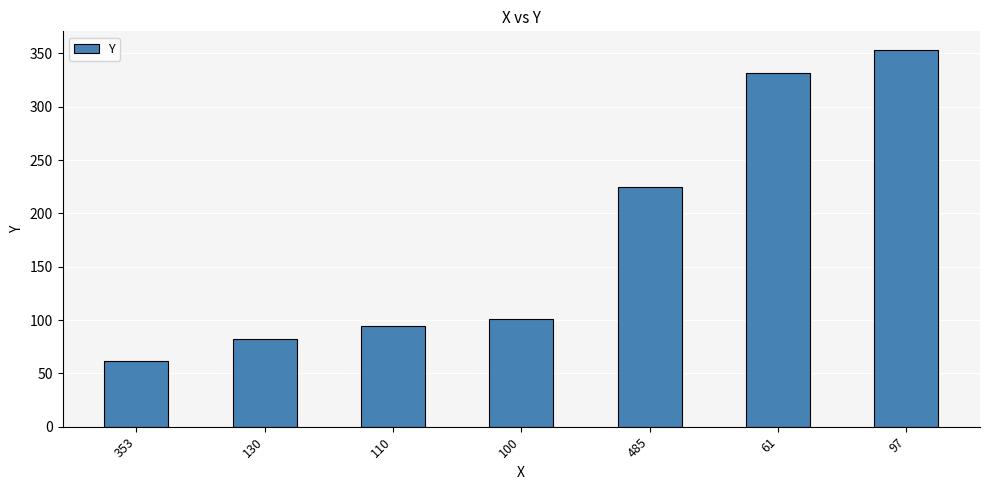

True or false: the data shows 225 at 485.

True